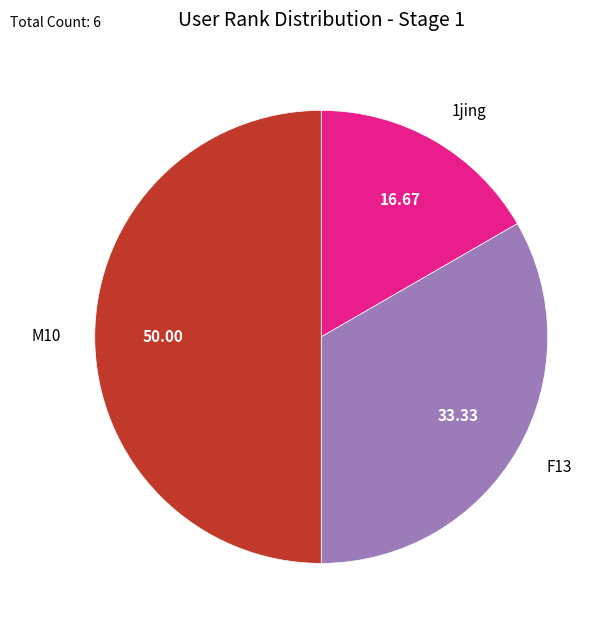

Rank the categories by value from lowest to highest.

1jing, F13, M10